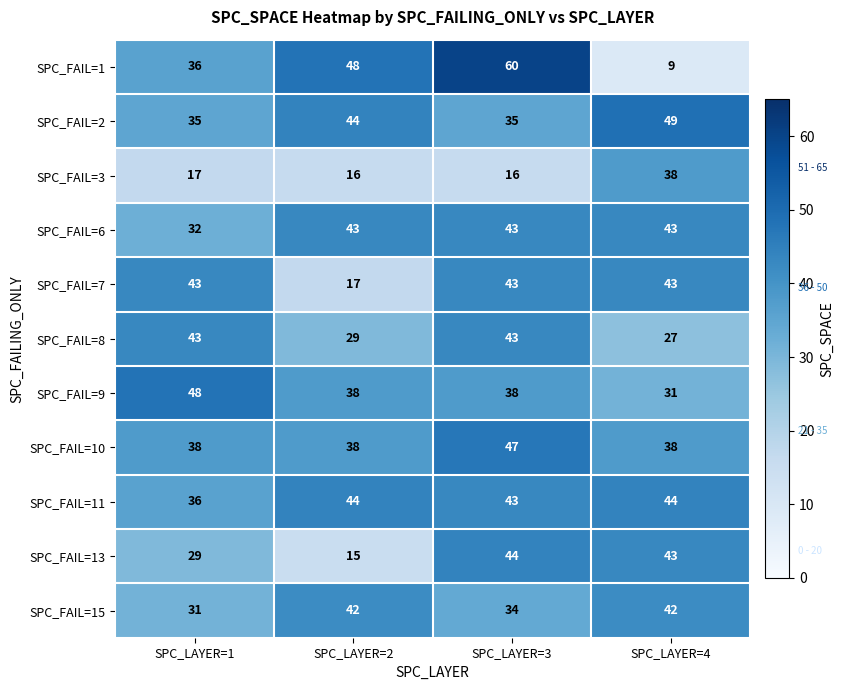

What is the difference between the second highest and minimum values in the SPC_FAIL=8 series?

16